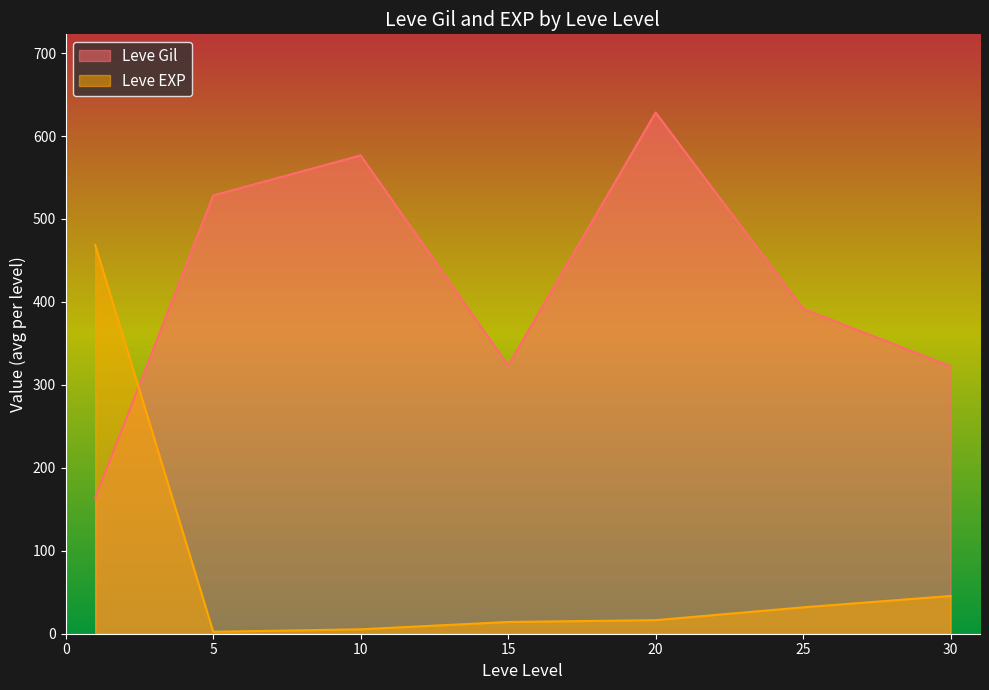

How many interior local peaks does the Leve Gil series have?

2